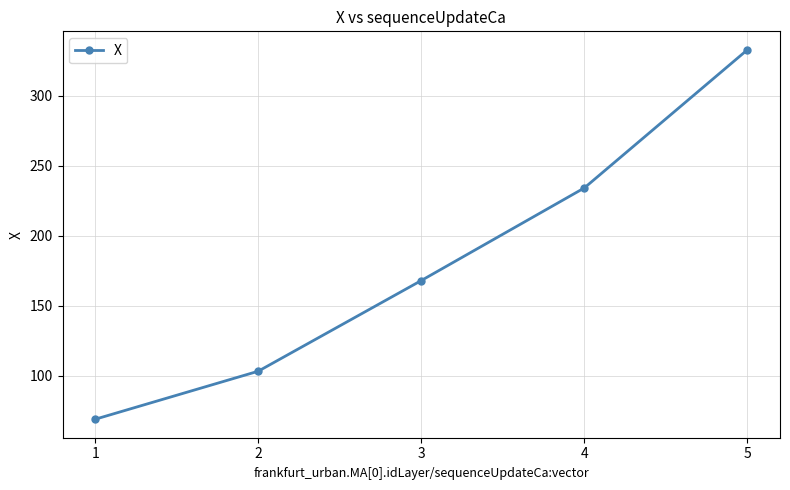

What is the change in value from 1 to 3?

+99.1